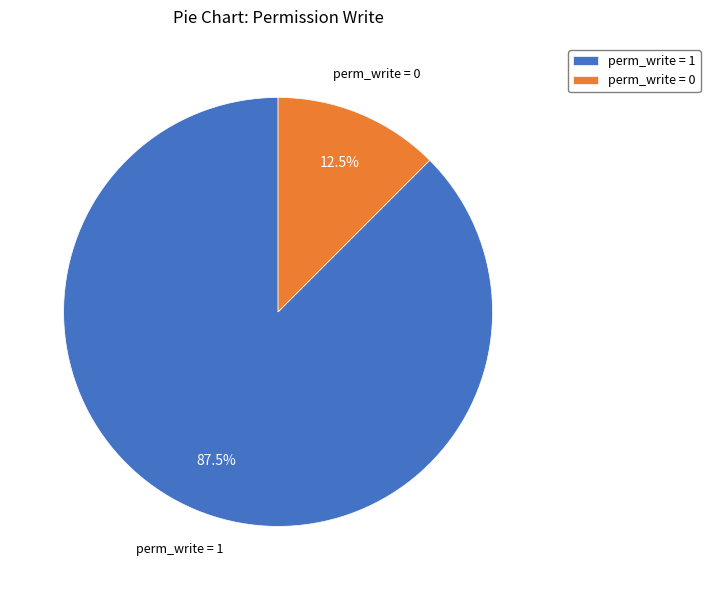

What is the ratio of the value at perm_write = 1 to the value at perm_write = 0?

7.0